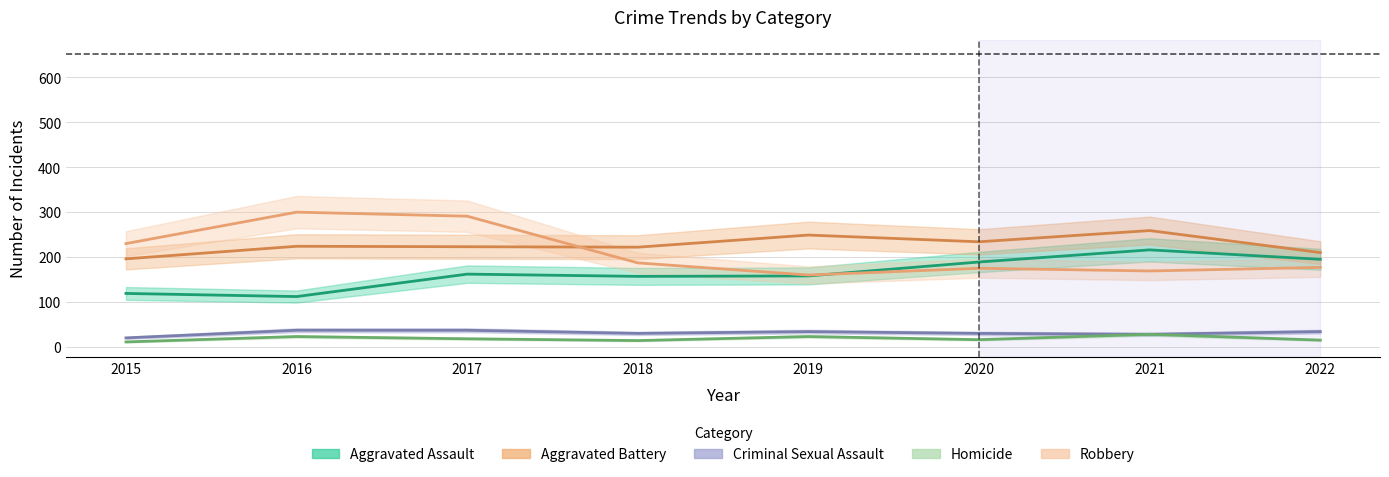

Reading left to right, list all the values displayed in this chart.

Aggravated Assault: 119	112	162	157	158	189	216	195
Aggravated Battery: 196	224	223	222	249	234	259	210
Criminal Sexual Assault: 20	37	37	30	34	30	28	34
Homicide: 11	23	18	14	23	16	28	15
Robbery: 230	300	291	187	160	175	169	177